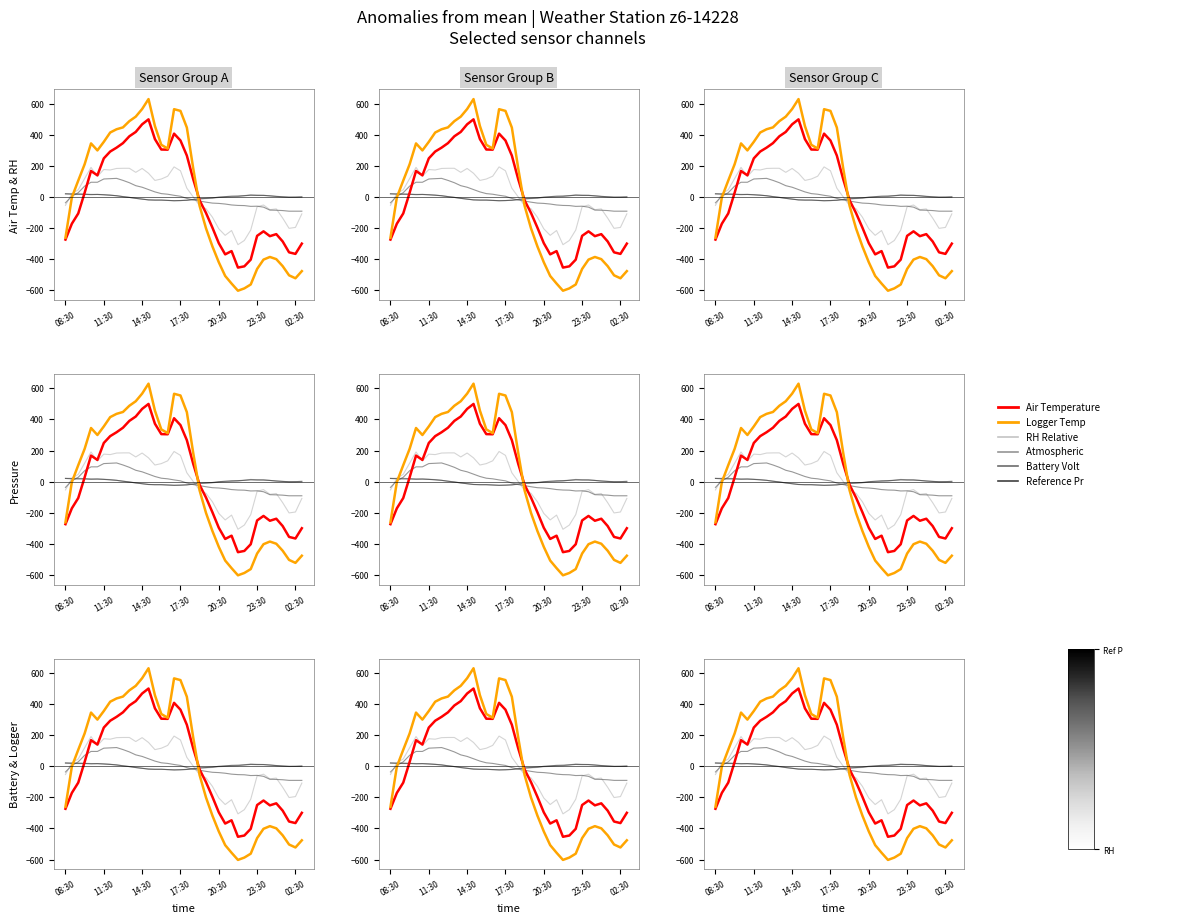

Rank the series by their maximum value, from lowest to highest.

Reference Pressure (kPa), Atmospheric Pressure (kPa), Battery Voltage (mV), RH Relative Humidity, Air Temperature, Logger Temperature